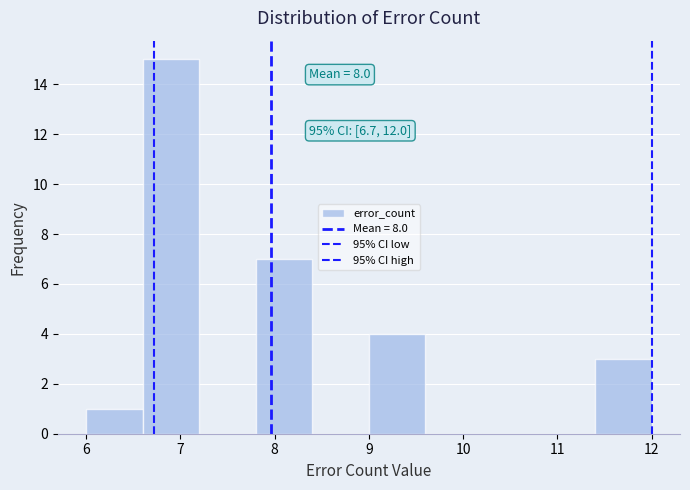

Over which range of the x-axis is the bar tallest?

6.6 to 7.2